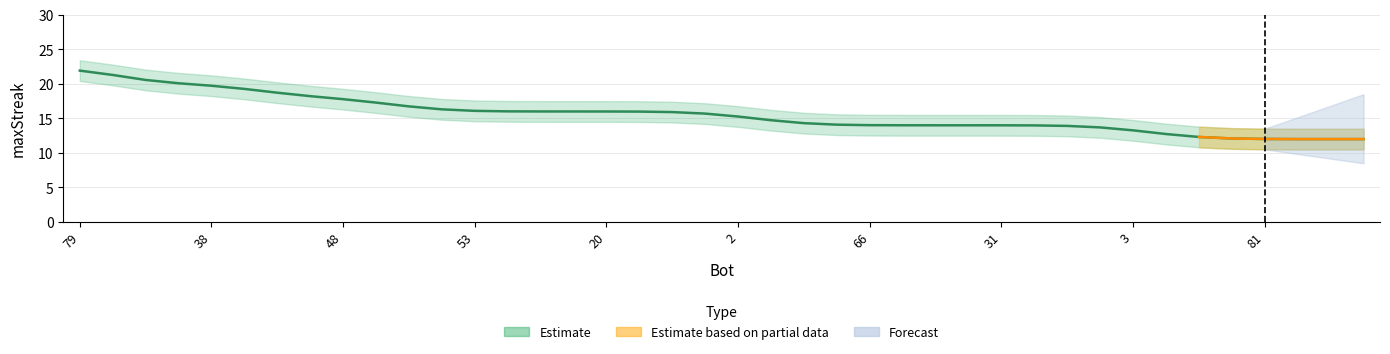

How many lines are shown in the chart?

1